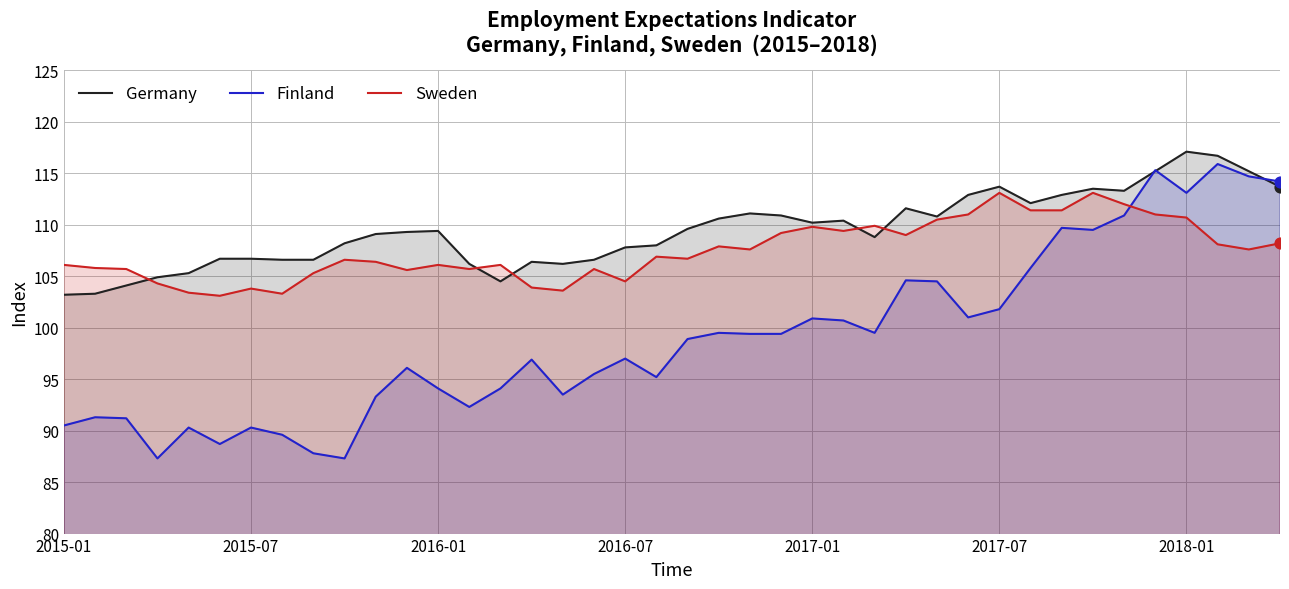

What is the total value across all series at 2016-07?

309.3